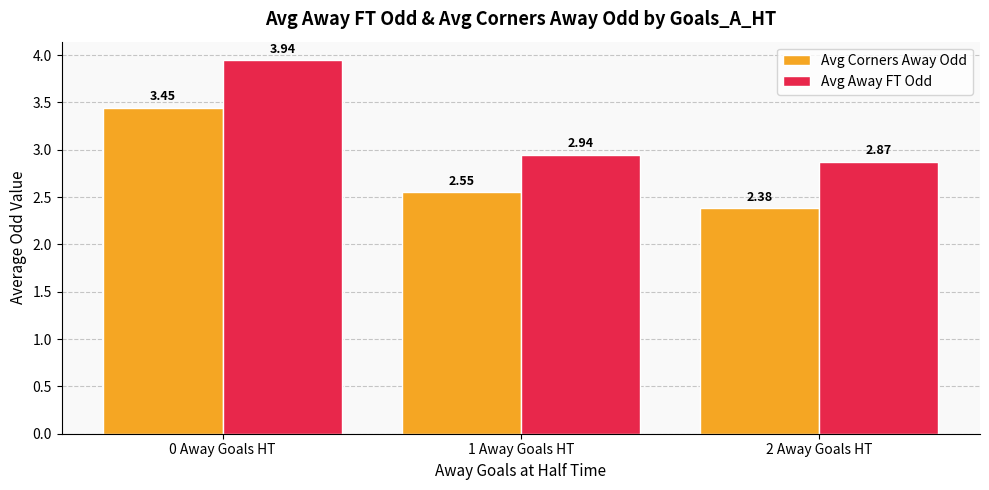

How many bars are there in total?

6